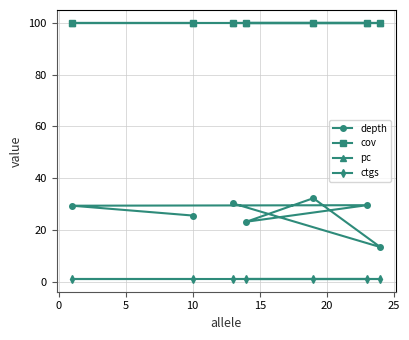

What position from the right is 10?

1